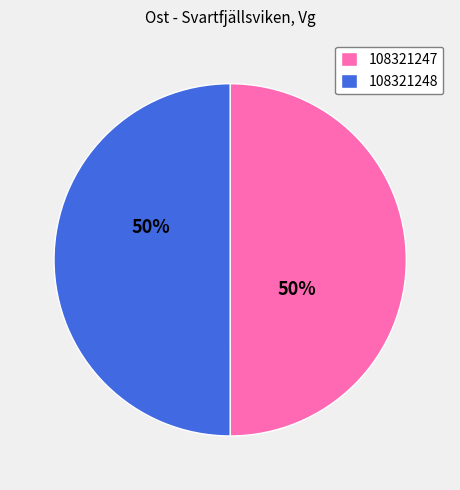

Do 108321248 and 108321247 together represent more than half of the pie?

Yes